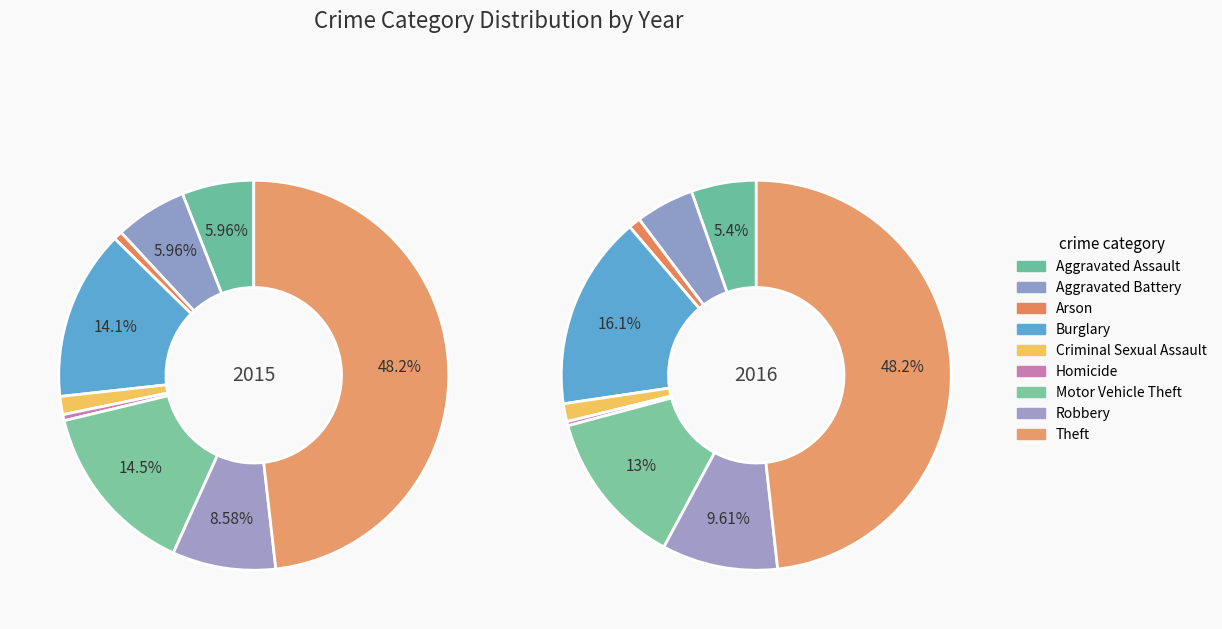

To the nearest percent, what portion does Burglary represent?

16%